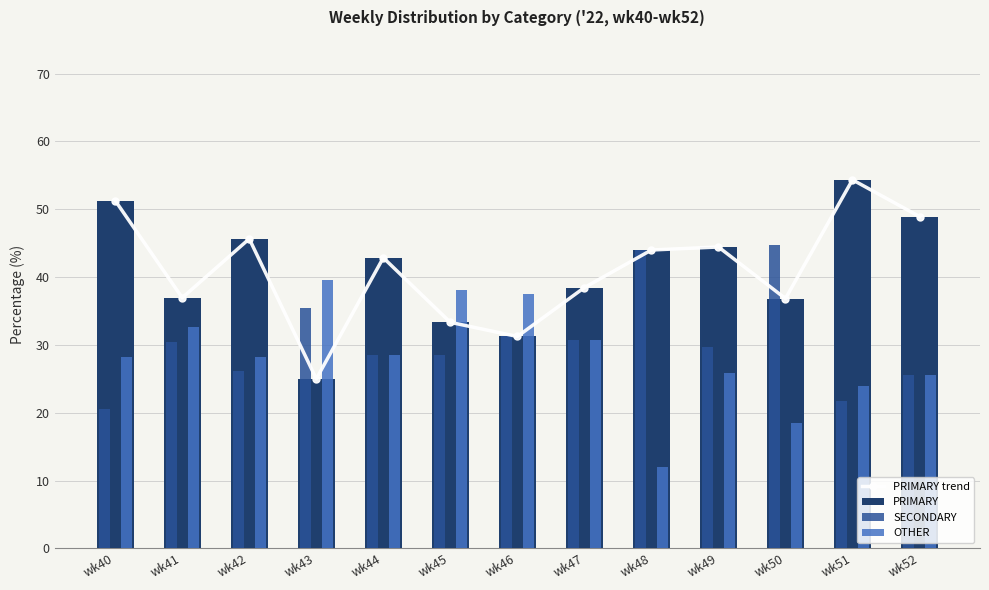

The value of PRIMARY trend at wk43 is 25.0. True or false?

True